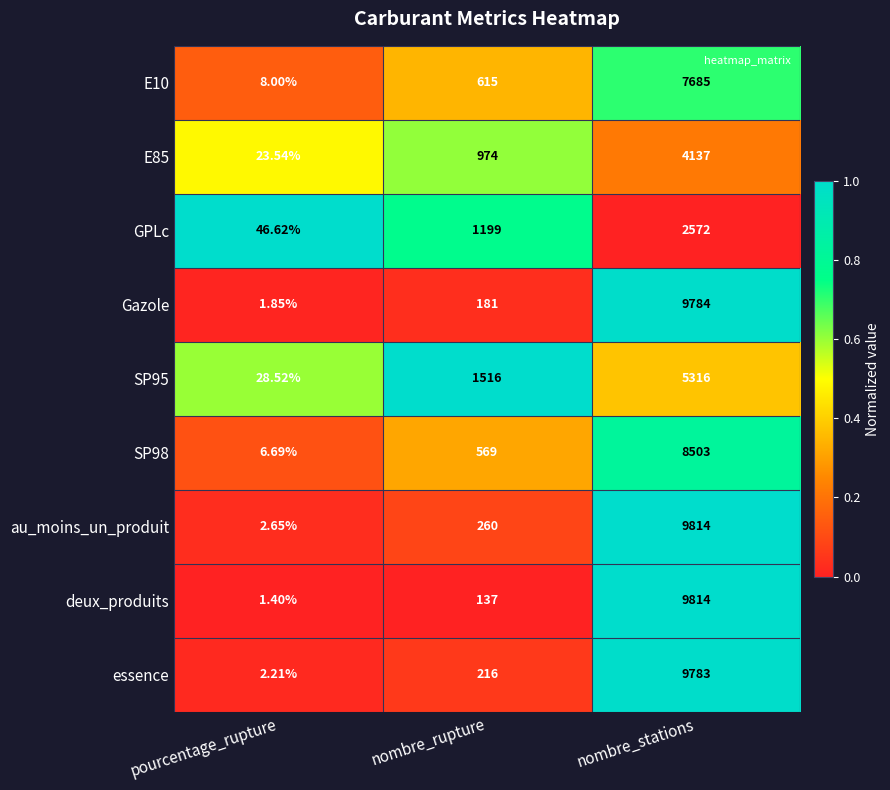

At which category is the sum across all series the highest?

nombre_stations